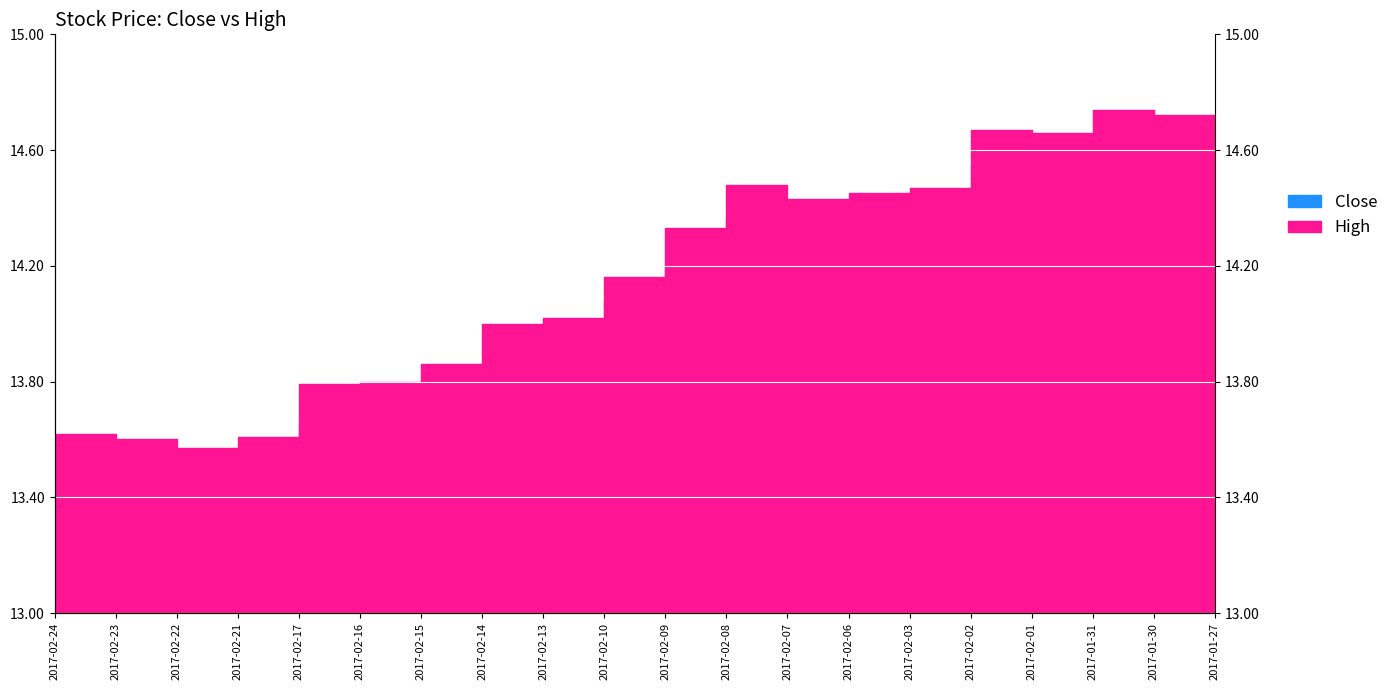

True or false: Close and High intersect in this chart.

False